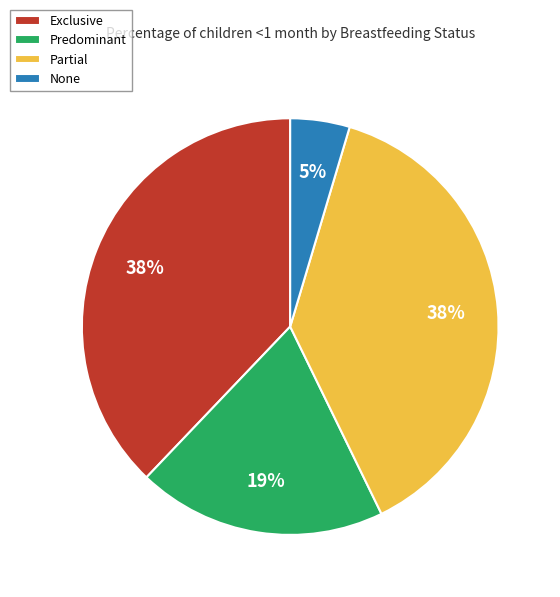

The Exclusive slice represents 38% of the pie. True or false?

True